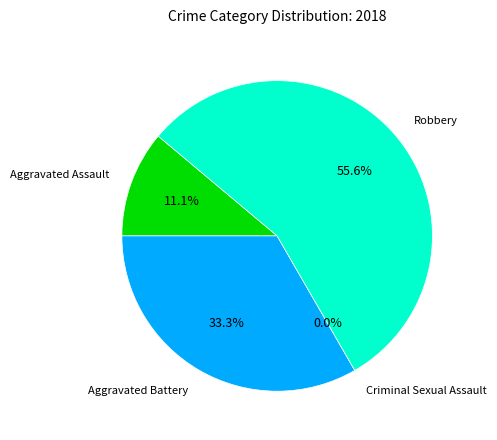

How many slices are in this pie chart?

4